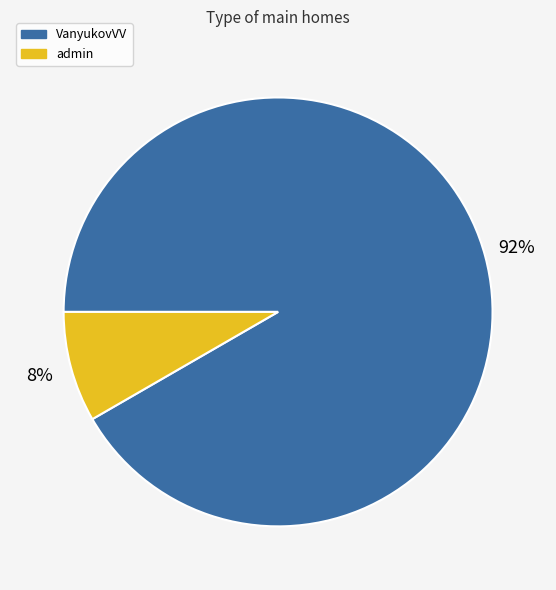

Combined, do VanyukovVV and admin account for over 50%?

Yes